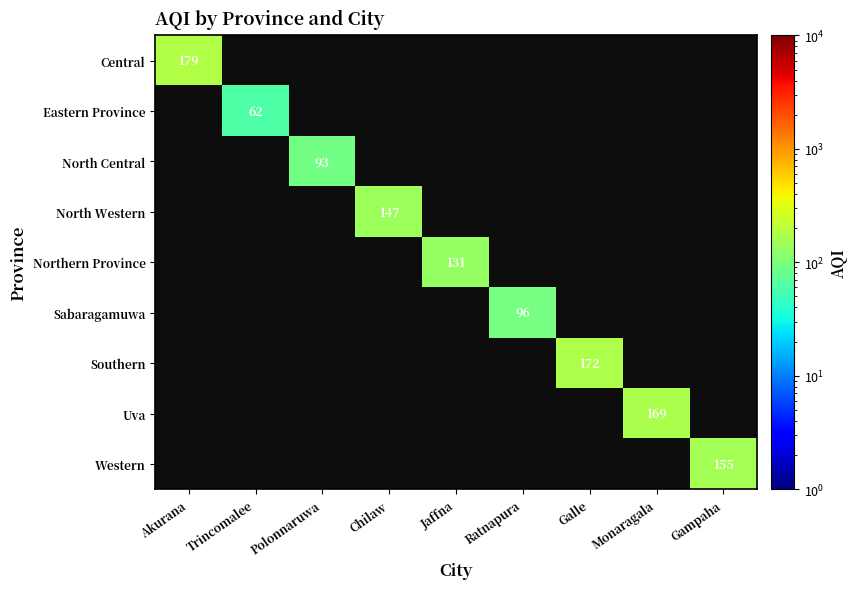

True or false: North Western has a value of 84.1 at Chilaw.

False